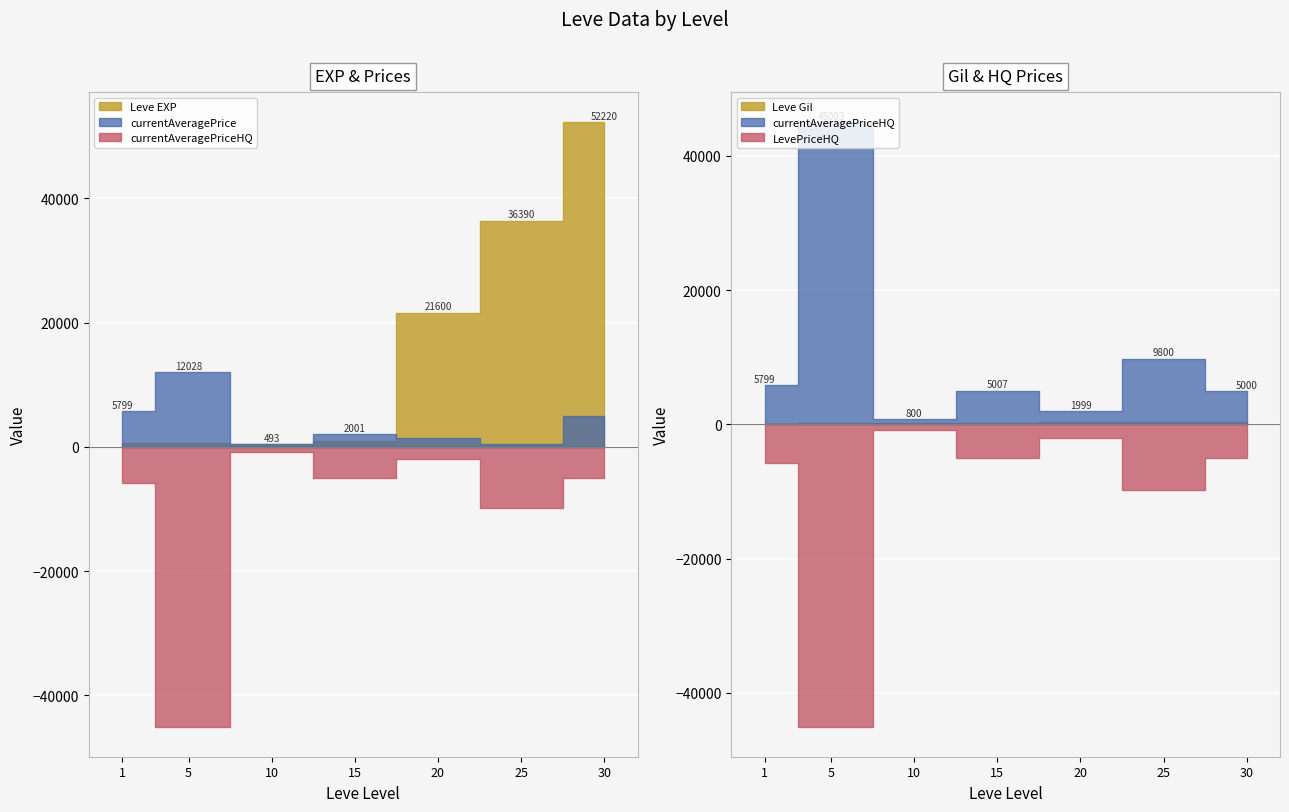

At which category is the sum across all series the highest?

5